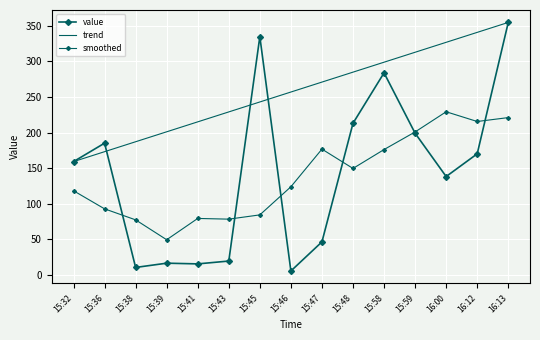

What are all the series names shown in the legend?

value, trend, smoothed